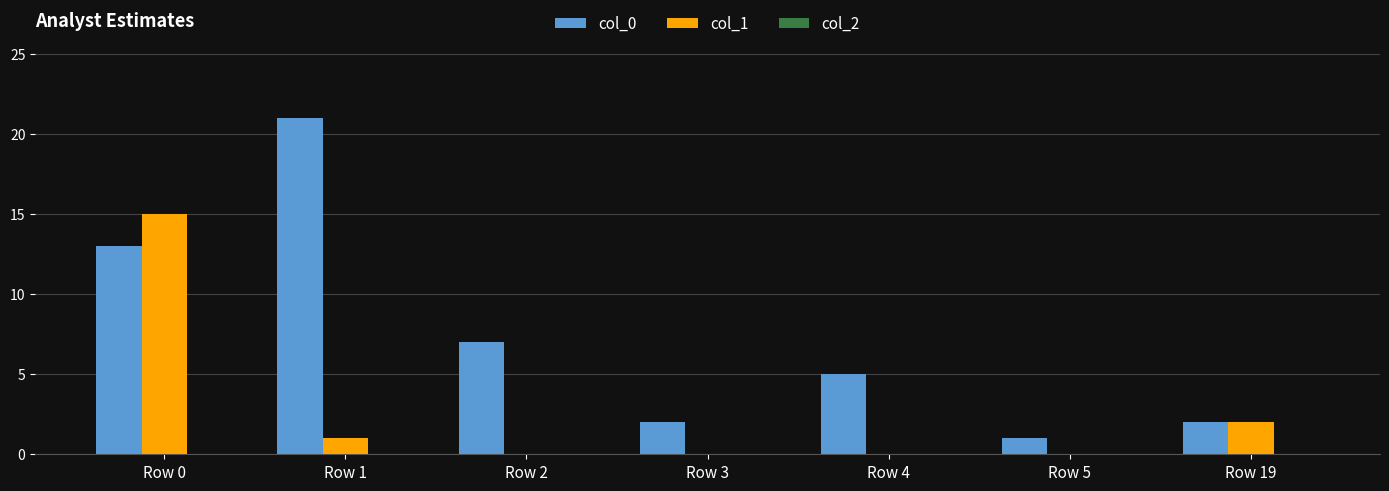

Is it true that col_1 equals -6 at Row 5?

False